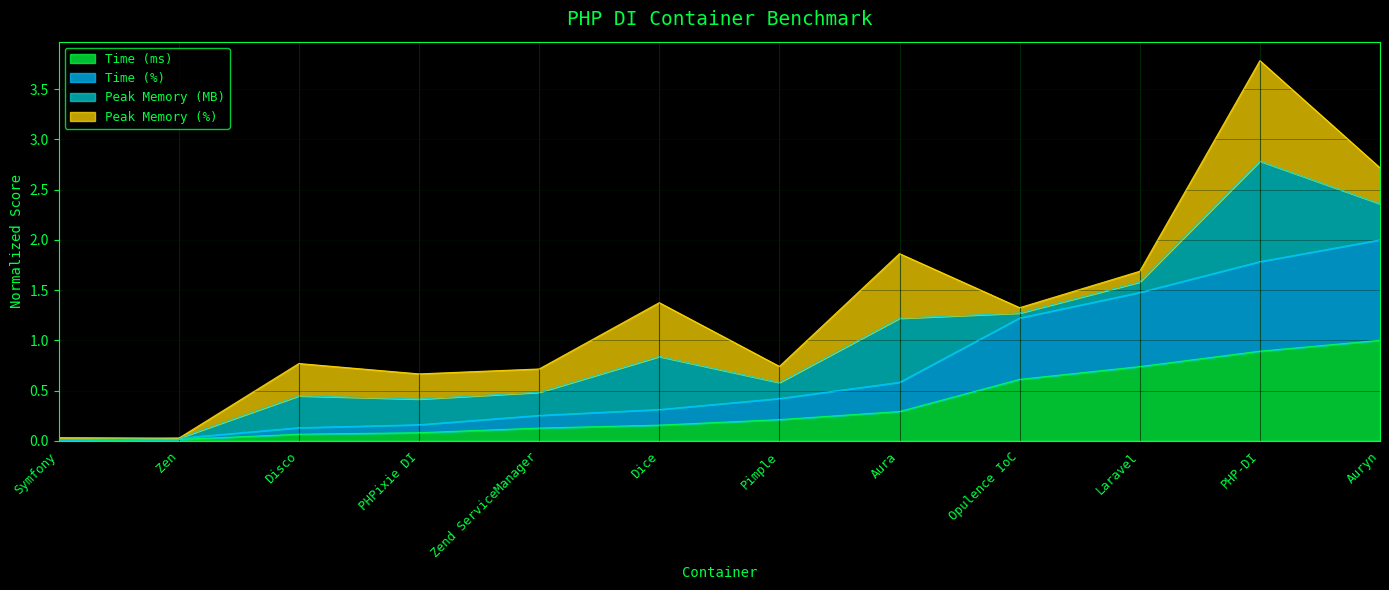

Which series has the widest spread of values?

Time (%)